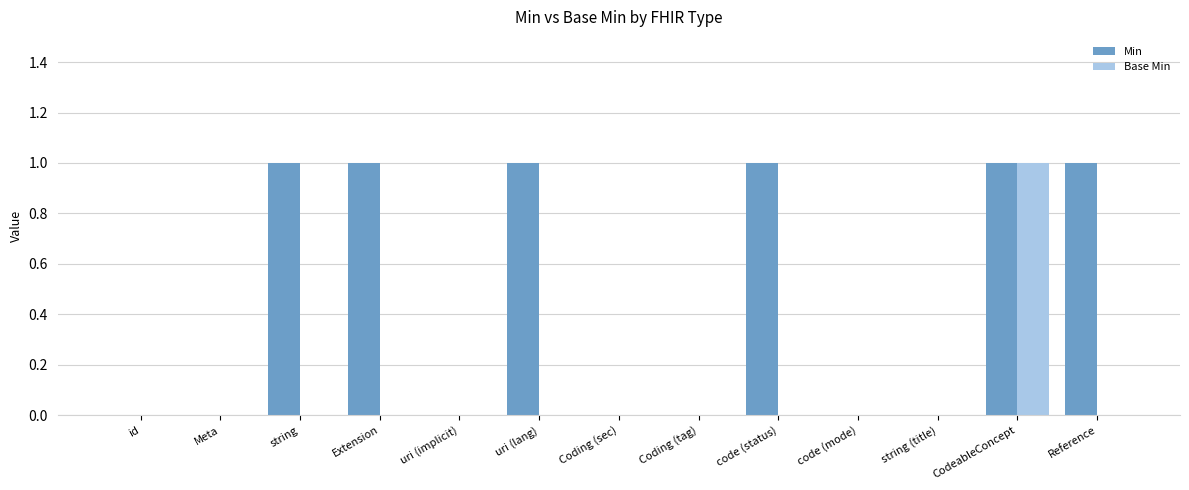

Is the value of Min at string greater than the value of Base Min at Reference?

Yes